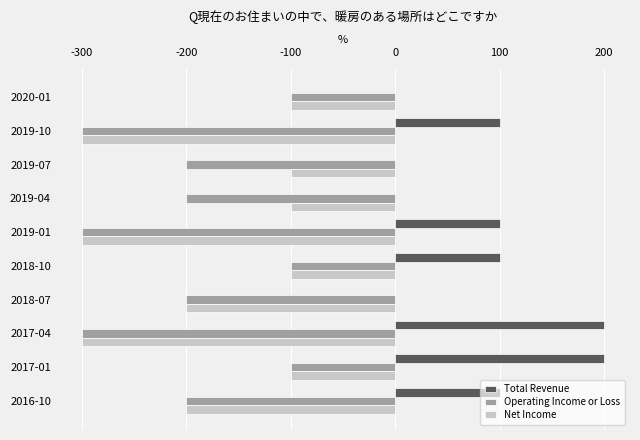

What is the average value of the Total Revenue series?

80